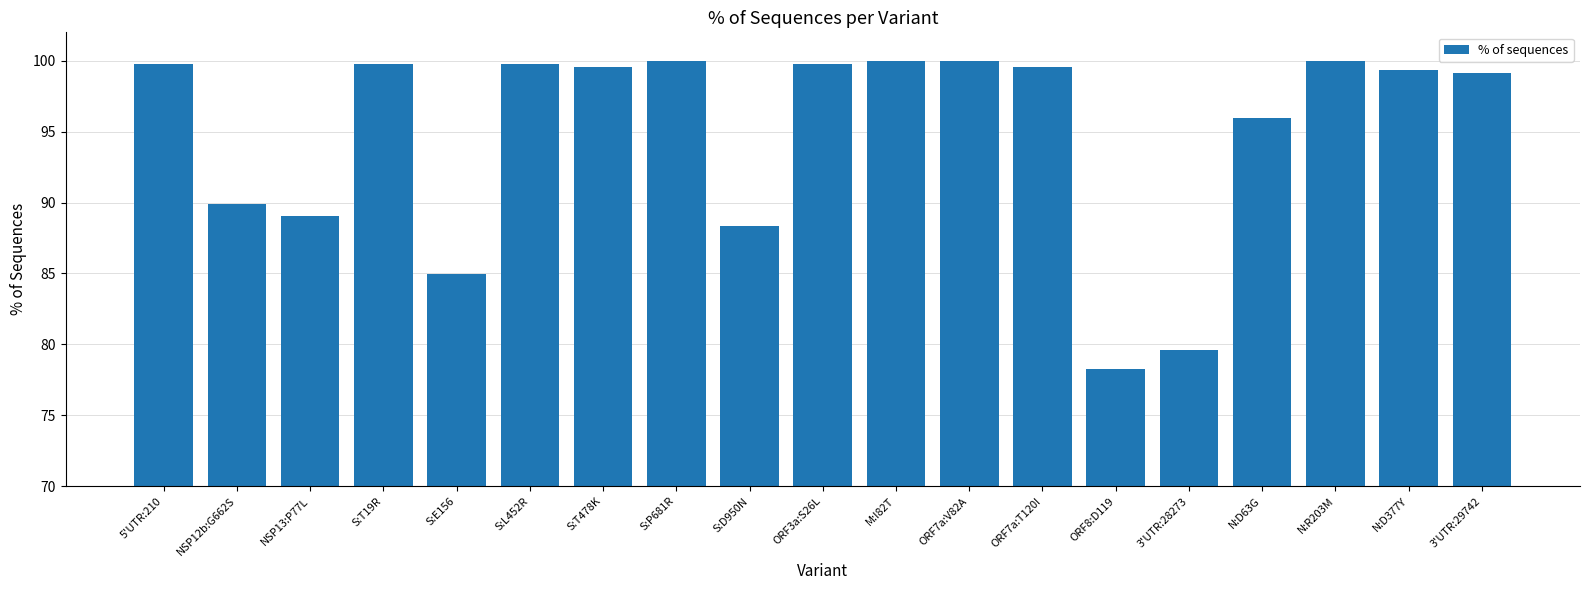

What value does the data have at S:T478K?

99.6